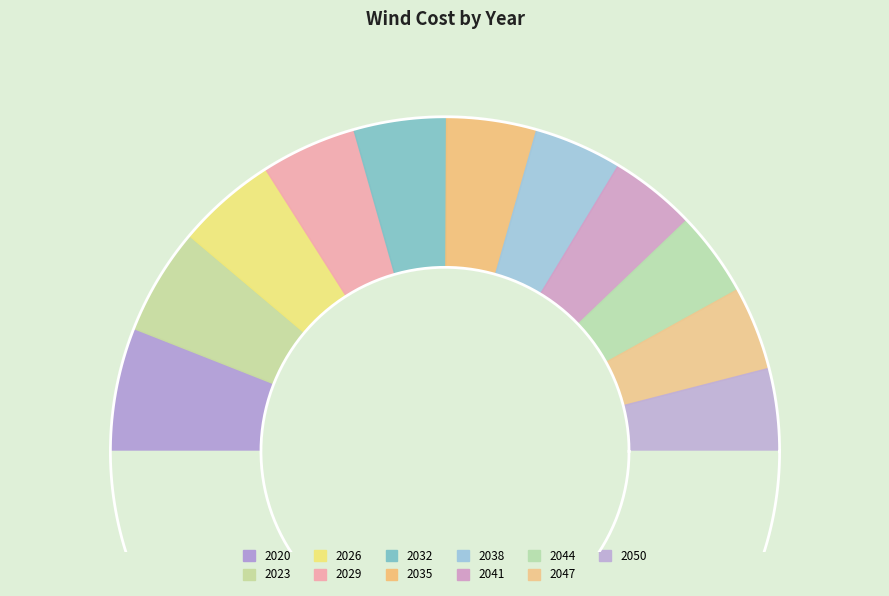

How many segments does this pie chart have?

11